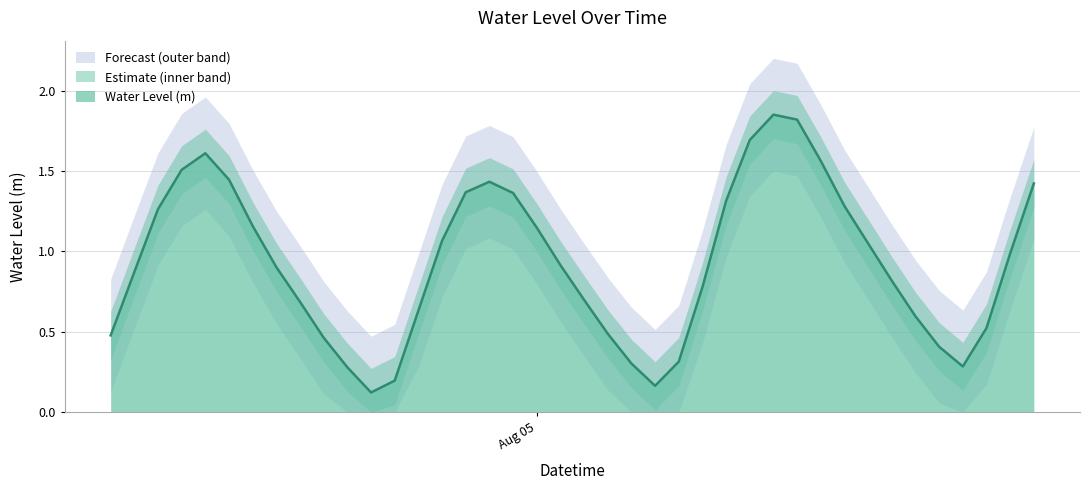

What is the sum of all values?

37.2